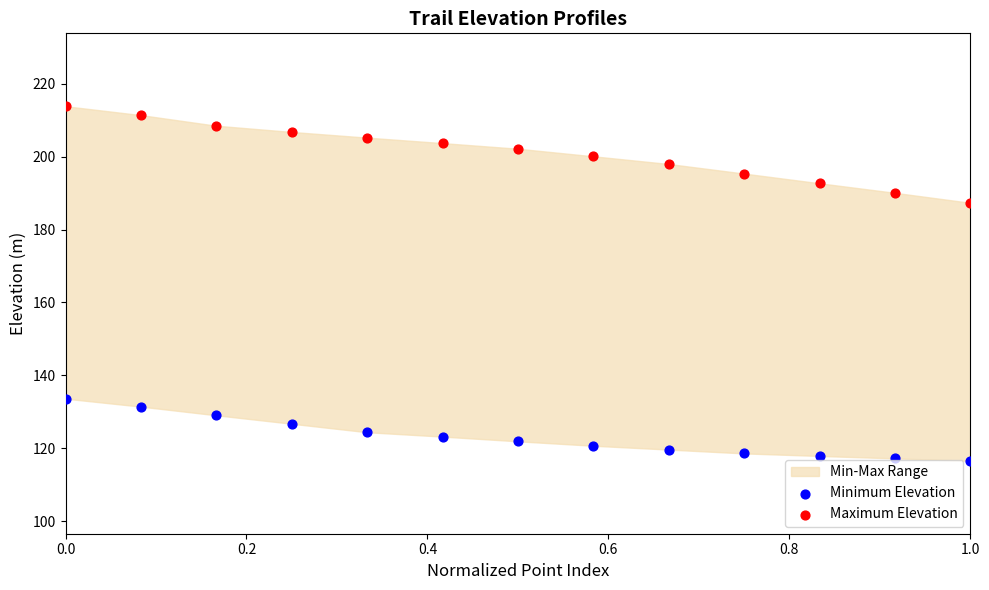

Across all data points, what is the range of Y values (max minus min)?

97.3